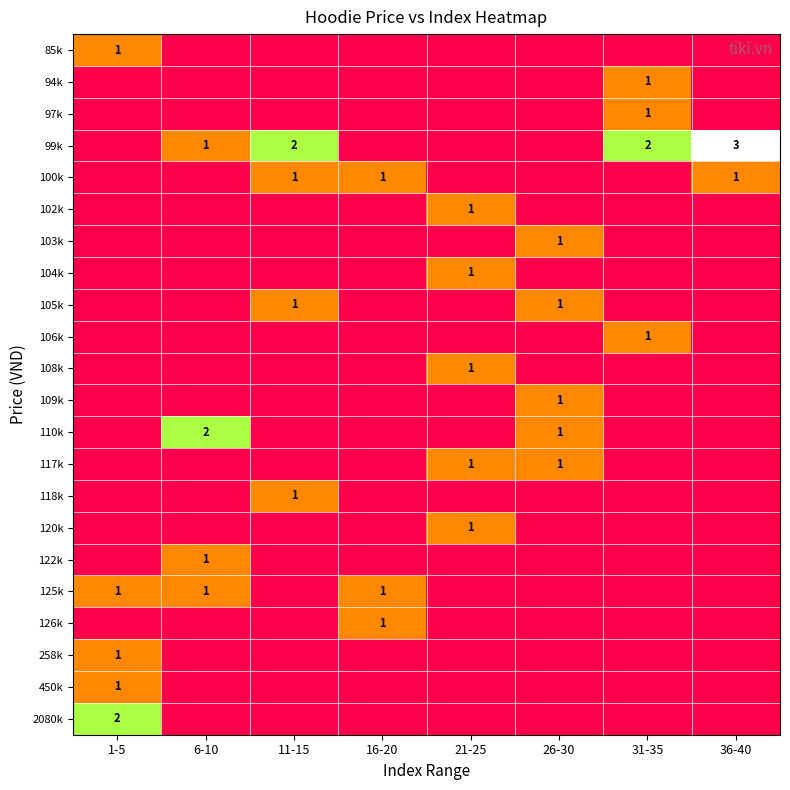

Between 26-30 and 36-40, which is larger?

26-30